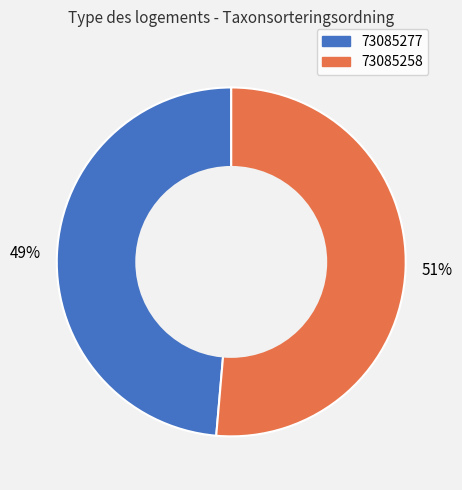

To the nearest percent, what is the average slice percentage?

50%